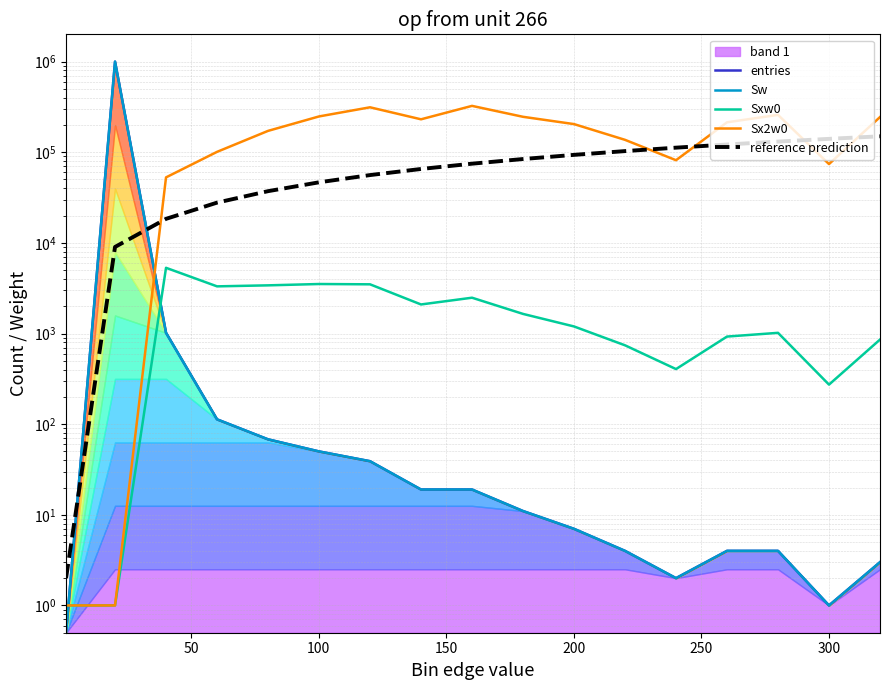

What is the average value of the Sw series?

58823.3